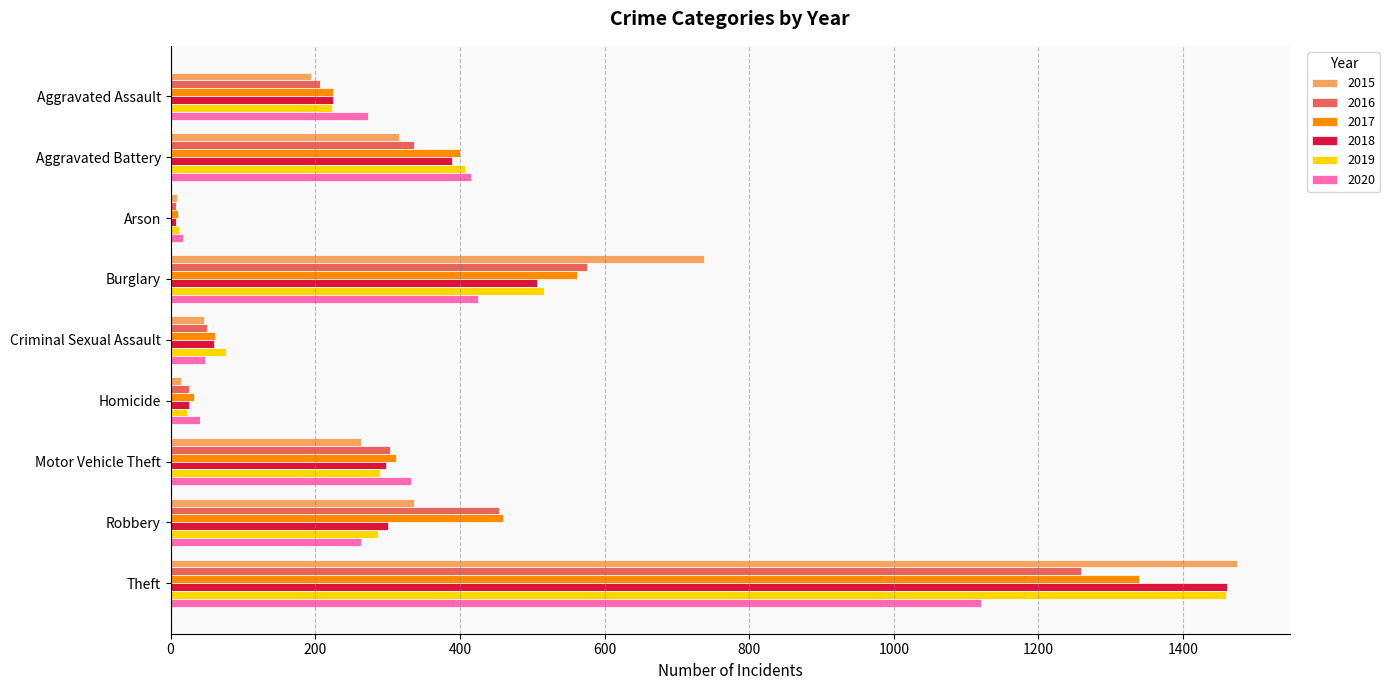

What is the sum of the 2016 values at Aggravated Assault and Arson?

213